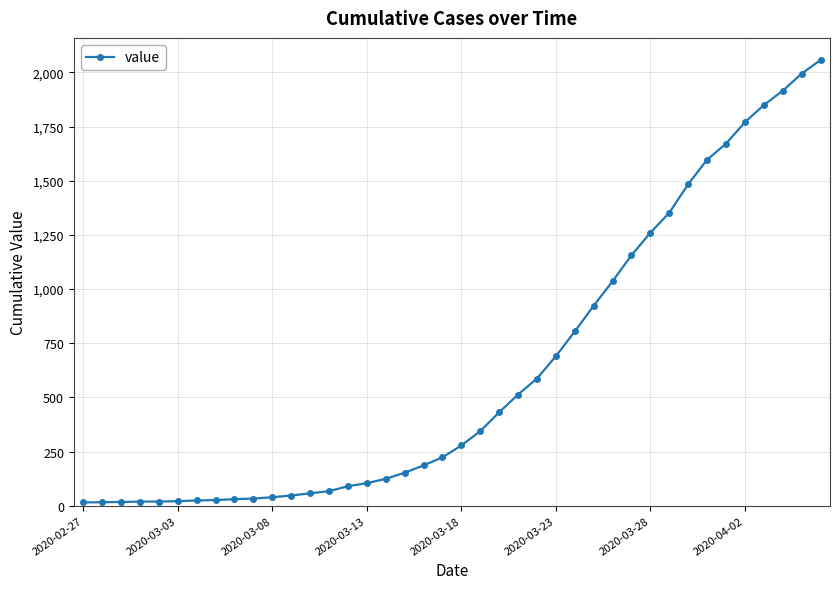

Count the number of data series in this chart.

1